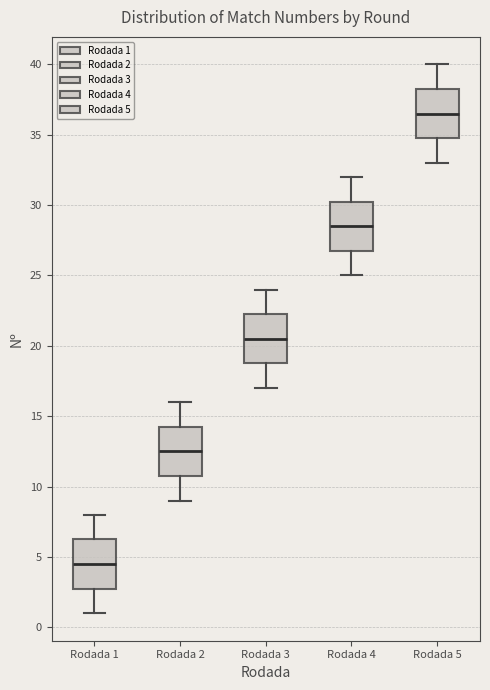

Which box has the lowest median line?

Rodada 1